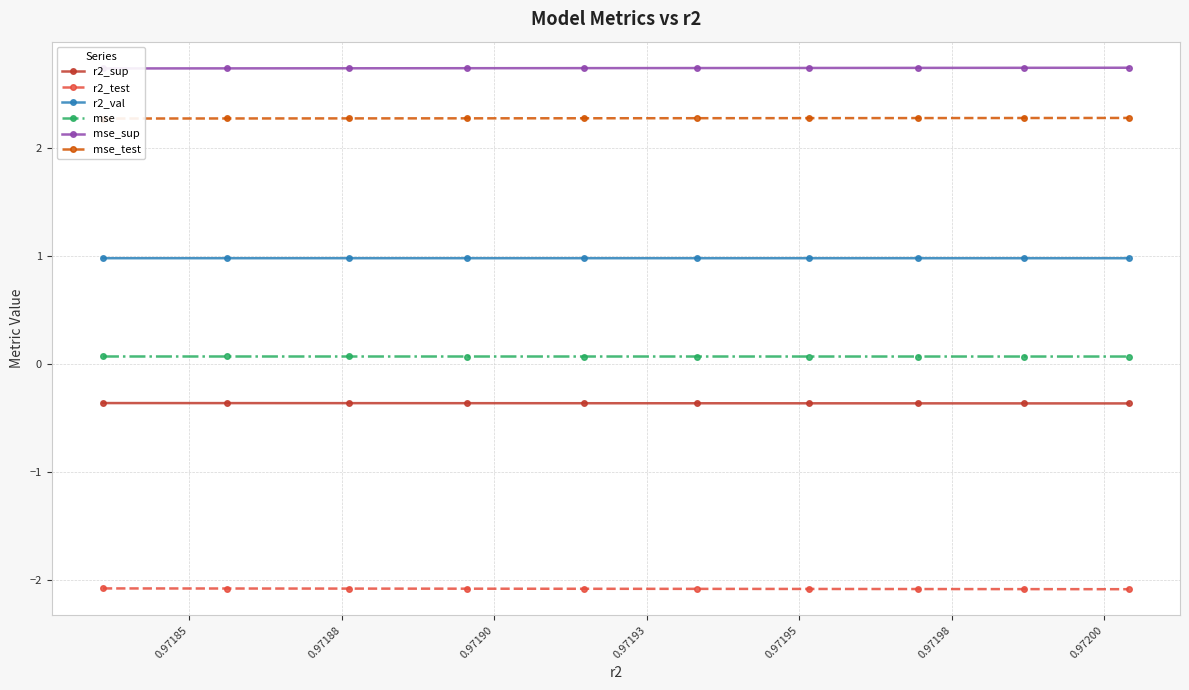

True or false: r2_test and r2_sup intersect in this chart.

False